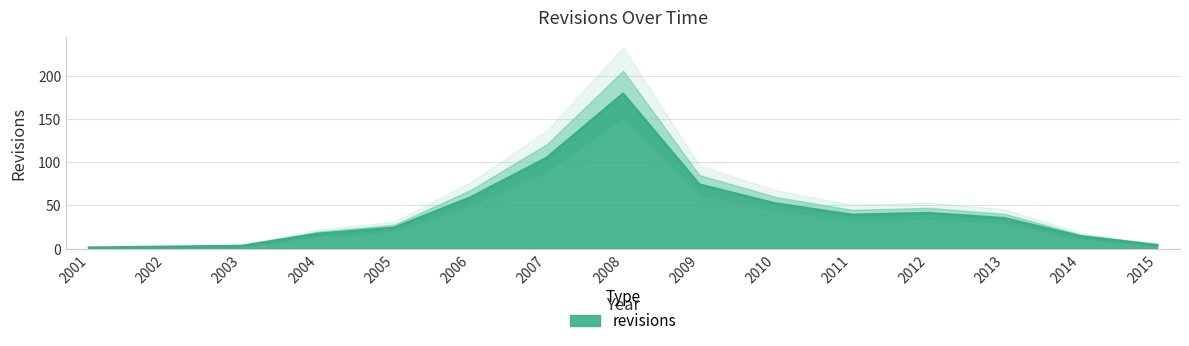

What is the value of the 4th point from the left?

17